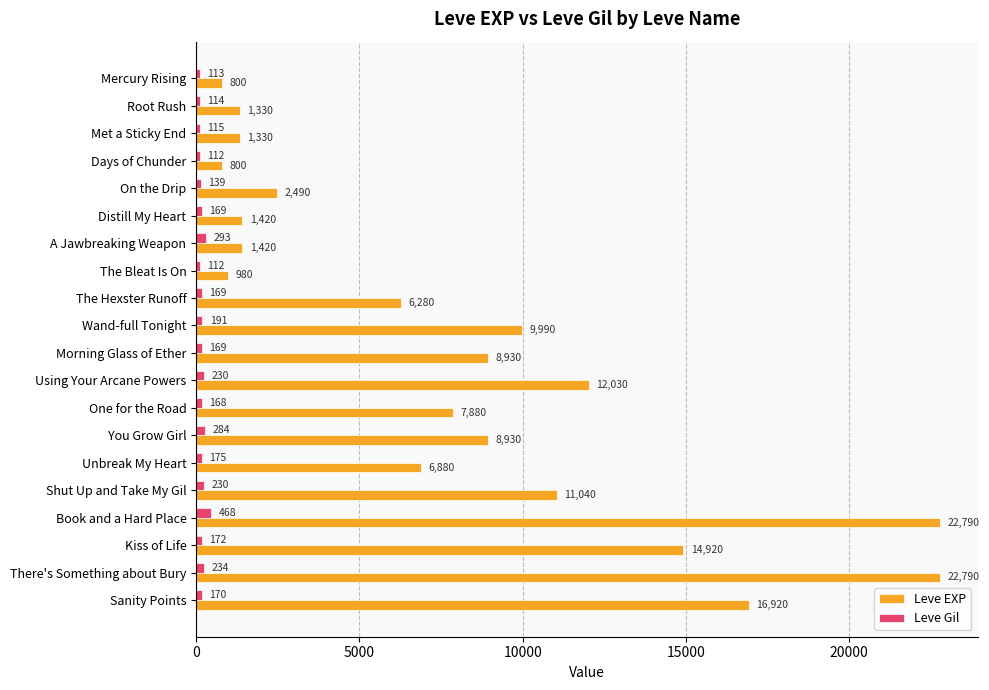

The value of Leve EXP at The Bleat Is On is 980. True or false?

True